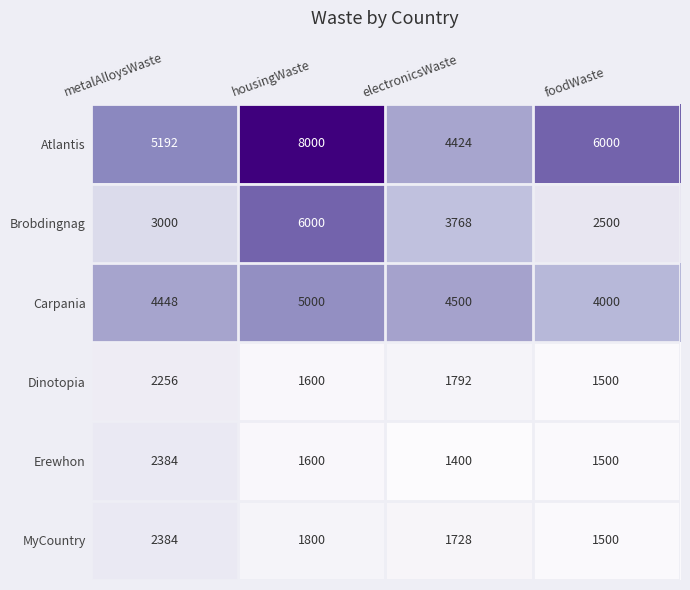

At electronicsWaste, list the series in order from largest to smallest.

Carpania, Atlantis, Brobdingnag, Dinotopia, MyCountry, Erewhon